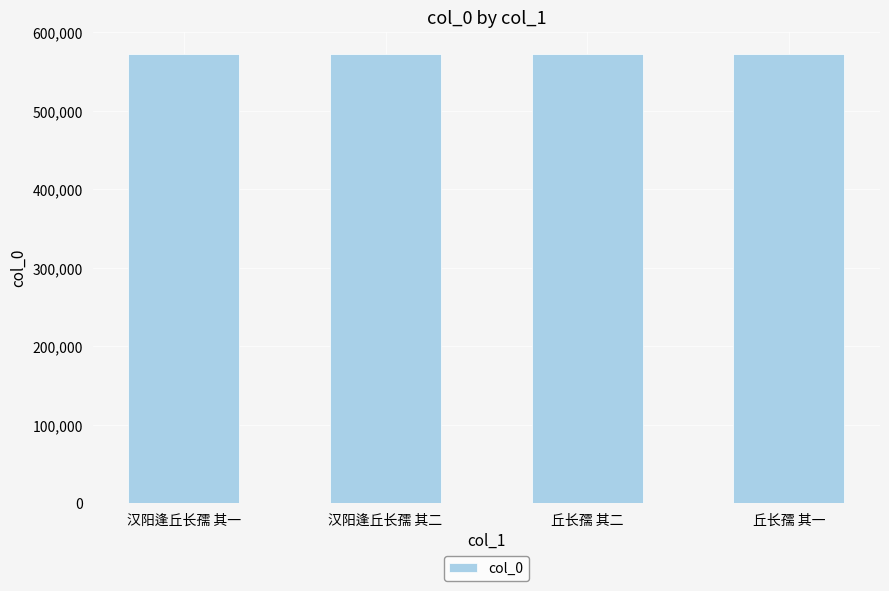

What is the minimum value shown in the chart?

572132